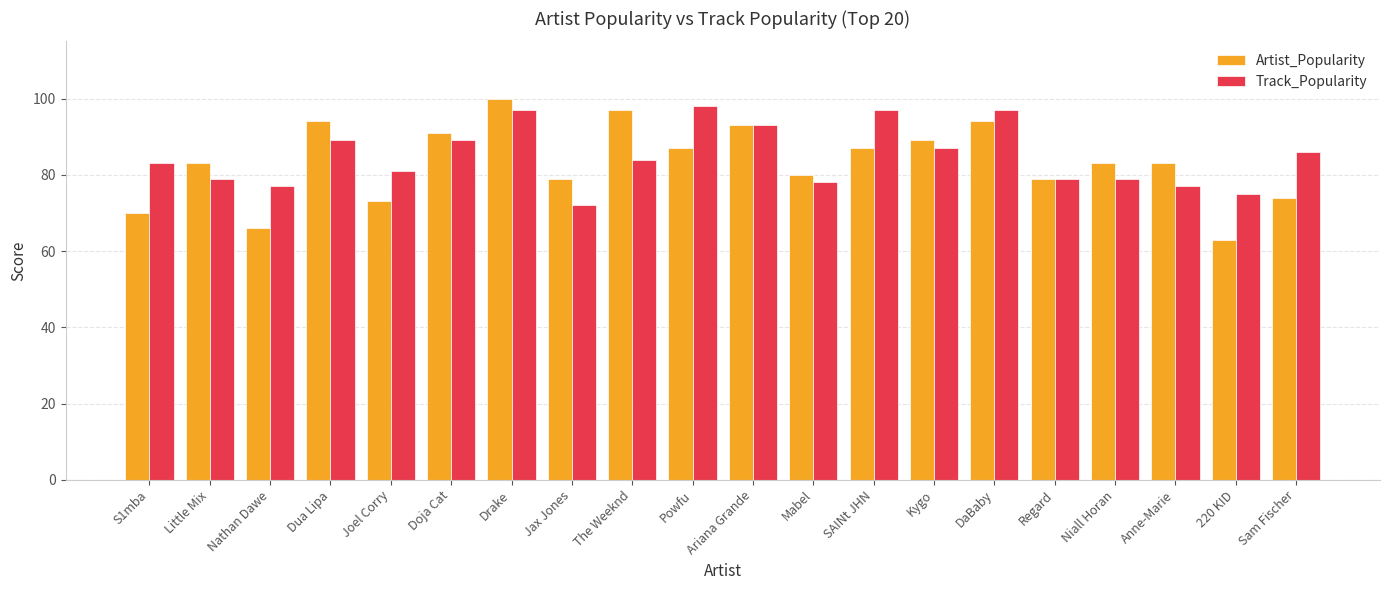

What is the highest value of the Track_Popularity series?

98